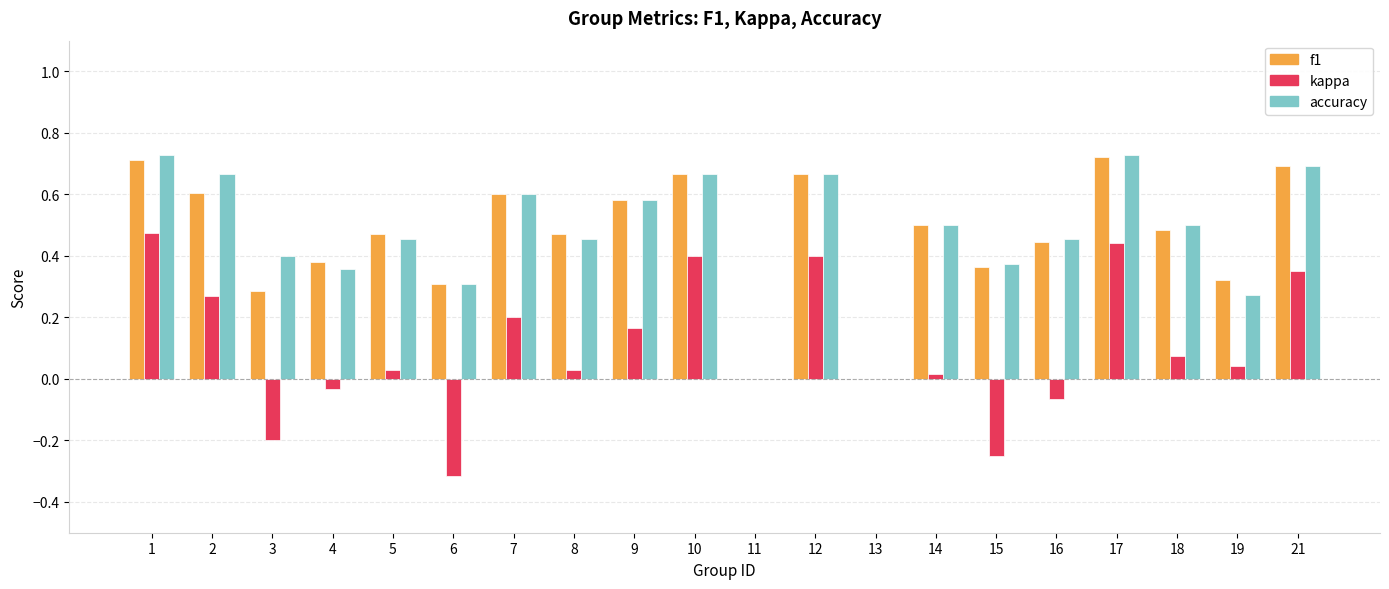

Which series changed the most between 5 and 9?

kappa